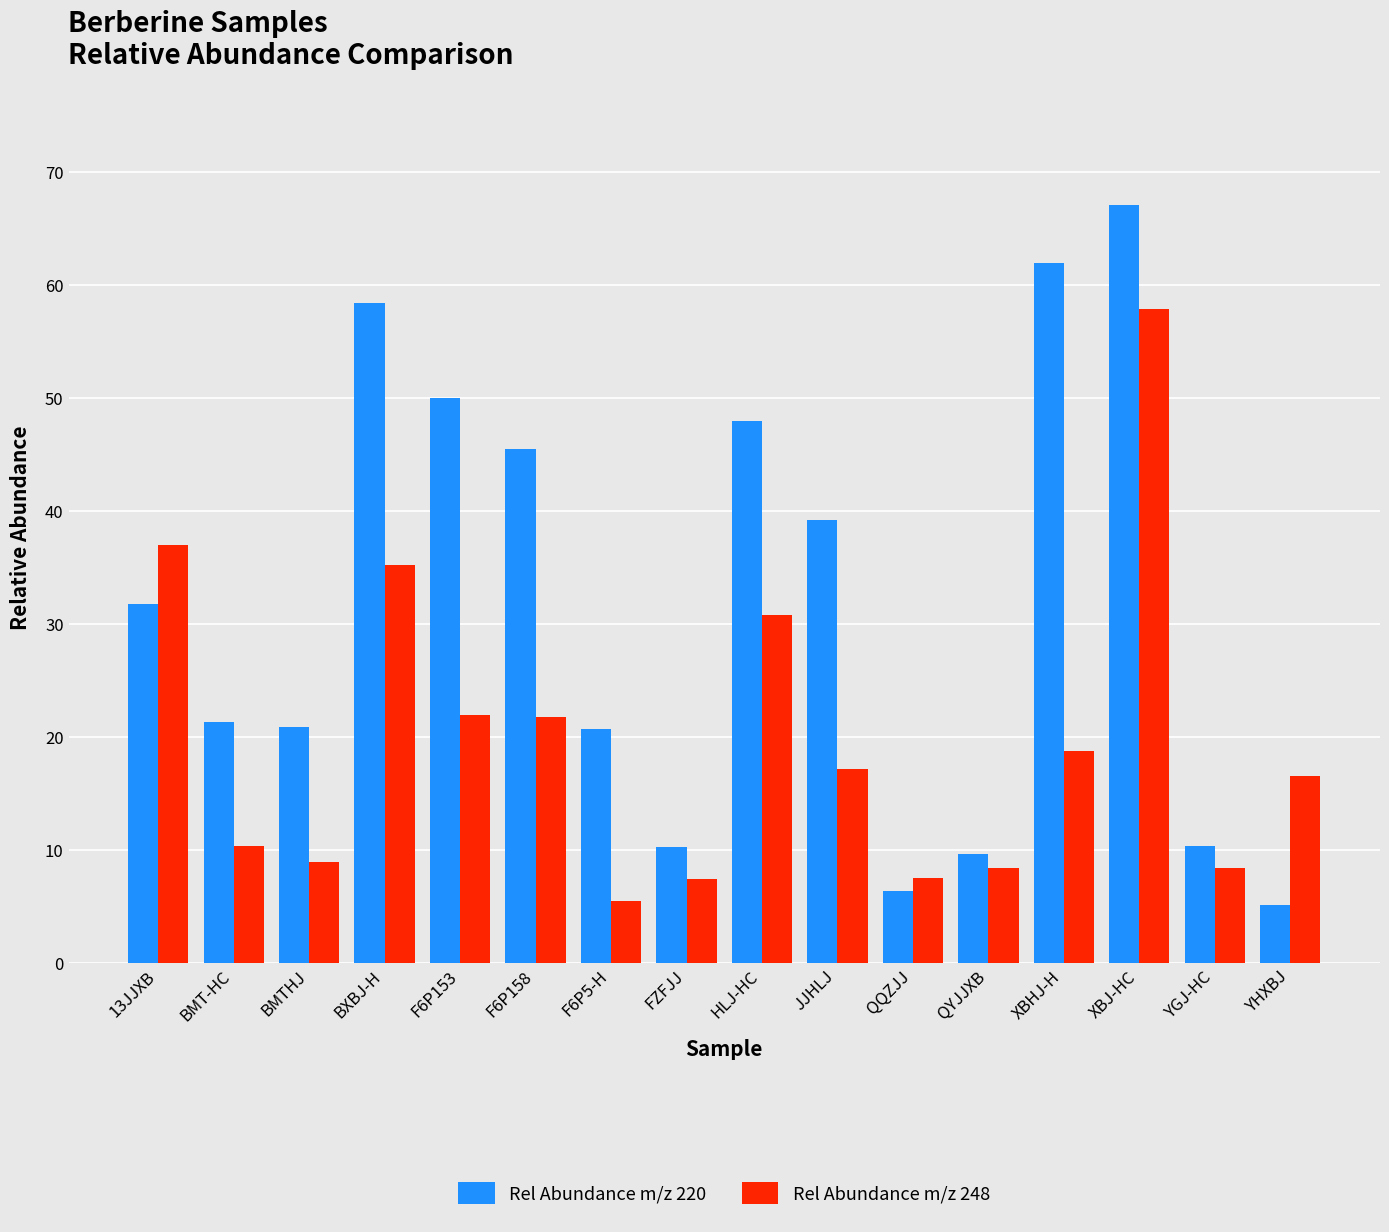

Count the number of data series in this chart.

2